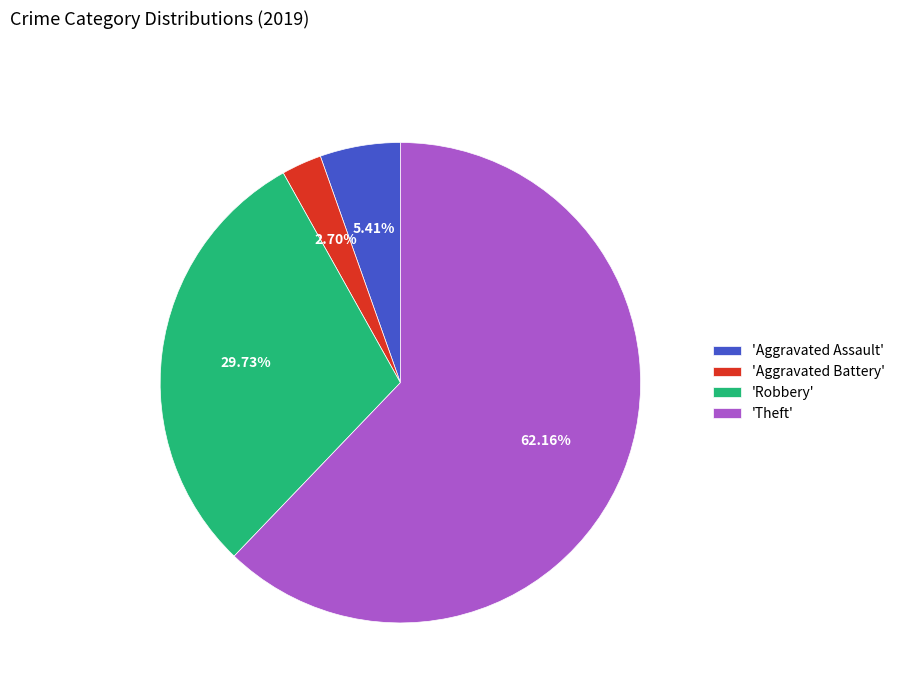

Is the sum of 'Robbery' and 'Aggravated Battery' greater than half?

No